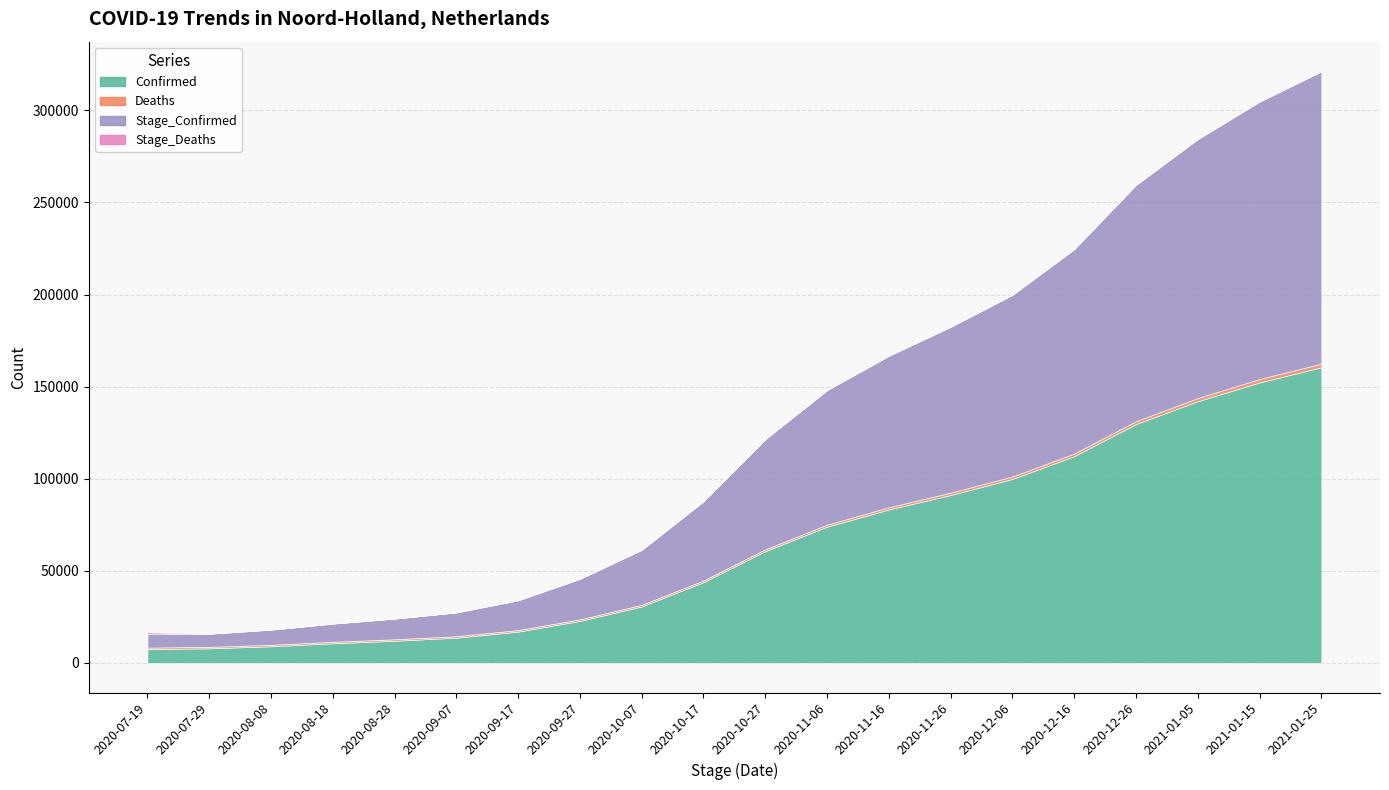

Reading left to right, what are all the values shown in this chart?

Confirmed: 2020-07-19=7523	2020-07-29=7930	2020-08-08=9040	2020-08-18=10674	2020-08-28=12036	2020-09-07=13712	2020-09-17=17012	2020-09-27=22828	2020-10-07=30693	2020-10-17=43883	2020-10-27=60711	2020-11-06=73995	2020-11-16=83329	2020-11-26=91183	2020-12-06=99889	2020-12-16=112265	2020-12-26=129700	2021-01-05=142103	2021-01-15=152280	2021-01-25=160529
Deaths: 2020-07-19=814	2020-07-29=815	2020-08-08=816	2020-08-18=822	2020-08-28=826	2020-09-07=830	2020-09-17=838	2020-09-27=856	2020-10-07=885	2020-10-17=918	2020-10-27=983	2020-11-06=1084	2020-11-16=1180	2020-11-26=1272	2020-12-06=1331	2020-12-16=1441	2020-12-26=1554	2021-01-05=1703	2021-01-15=1861	2021-01-25=1942
Stage_Confirmed: 2020-07-19=7523	2020-07-29=7116	2020-08-08=8225	2020-08-18=9858	2020-08-28=11214	2020-09-07=12886	2020-09-17=16182	2020-09-27=21990	2020-10-07=29837	2020-10-17=42998	2020-10-27=59793	2020-11-06=73012	2020-11-16=82245	2020-11-26=90003	2020-12-06=98617	2020-12-16=110934	2020-12-26=128259	2021-01-05=140549	2021-01-15=150577	2021-01-25=158668
Stage_Deaths: 2020-07-19=814	2020-07-29=1	2020-08-08=1	2020-08-18=6	2020-08-28=4	2020-09-07=4	2020-09-17=8	2020-09-27=18	2020-10-07=29	2020-10-17=33	2020-10-27=65	2020-11-06=101	2020-11-16=96	2020-11-26=92	2020-12-06=59	2020-12-16=110	2020-12-26=113	2021-01-05=149	2021-01-15=158	2021-01-25=81